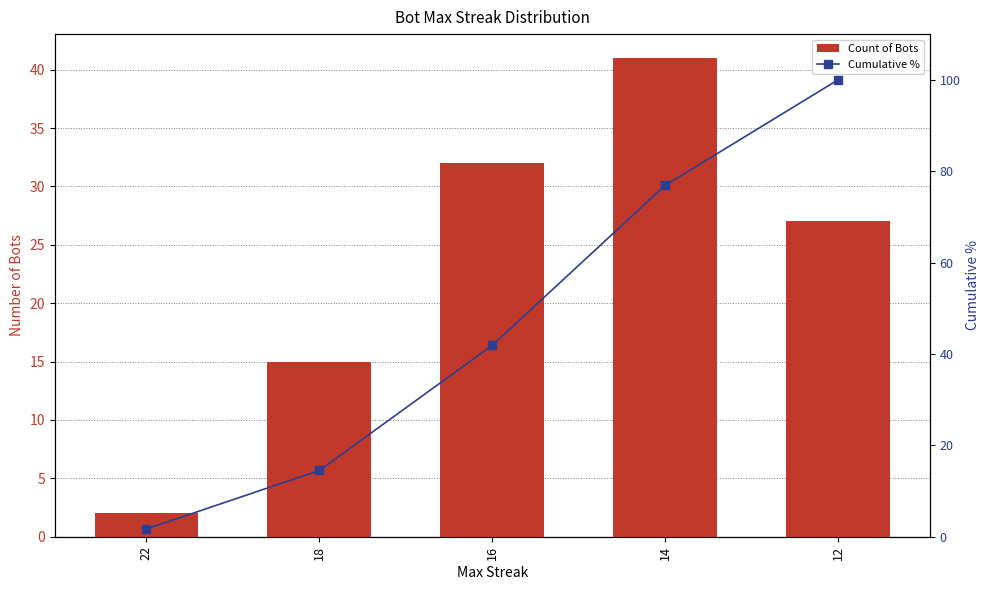

At which label does Cumulative % reach its minimum?

22